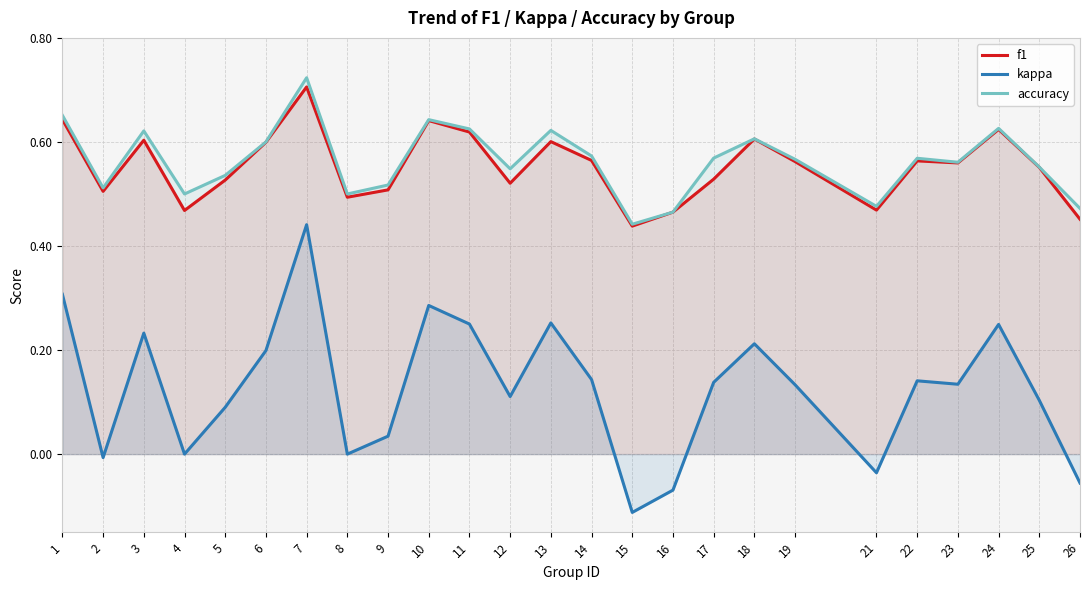

Rank the categories by kappa value from lowest to highest.

15, 16, 26, 21, 2, 4, 8, 9, 5, 25, 12, 19, 23, 17, 22, 14, 6, 18, 3, 24, 11, 13, 10, 1, 7